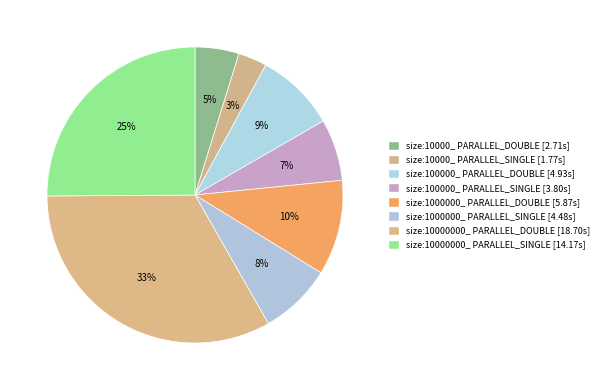

To the nearest percent, what is the difference between the largest and smallest slice percentages?

30%